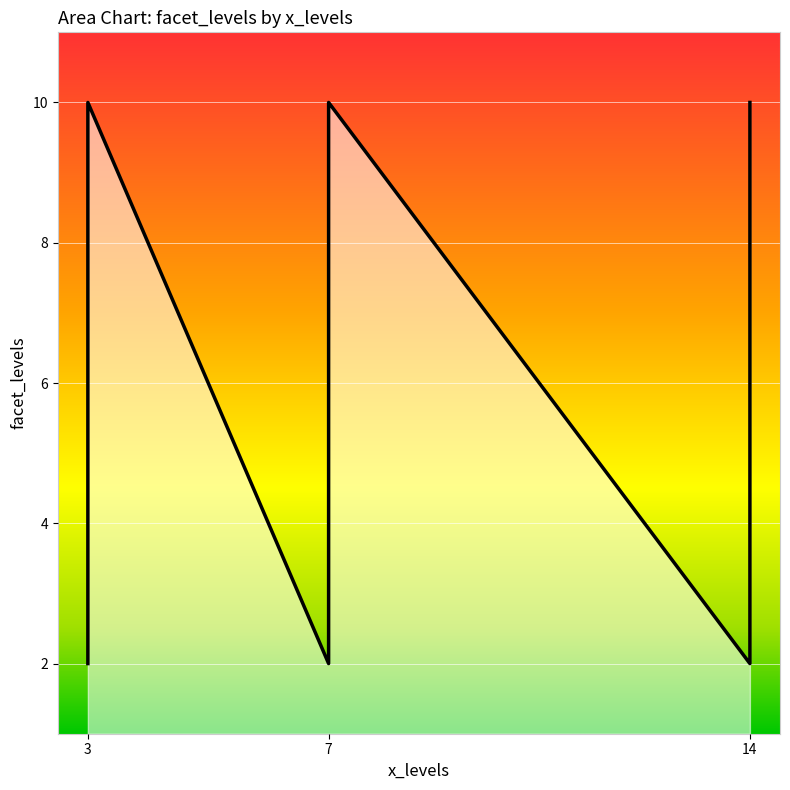

True or false: wpd and facet_levels cross at least once.

False